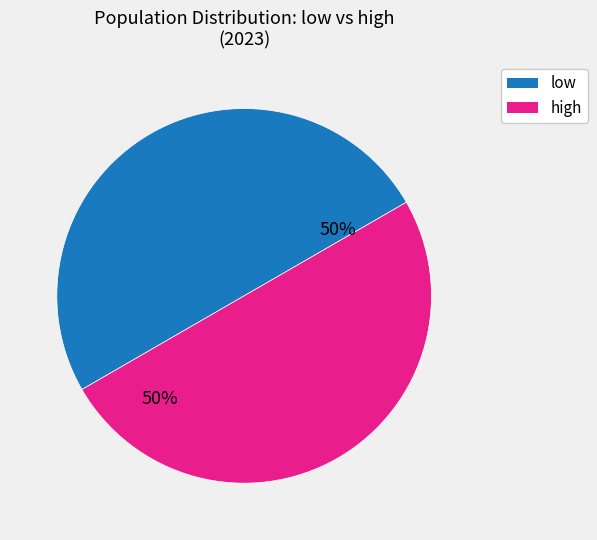

Is the sum of low and high greater than half?

Yes